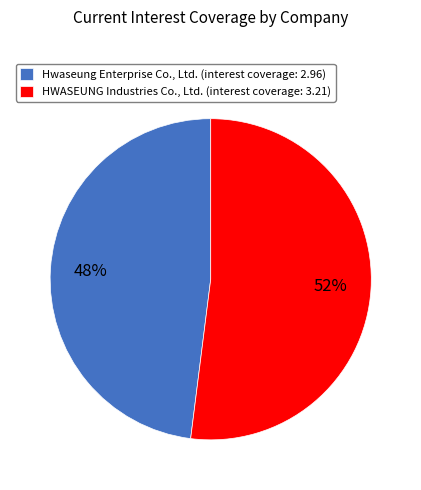

What is the smallest slice in the pie chart?

Hwaseung Enterprise Co., Ltd.